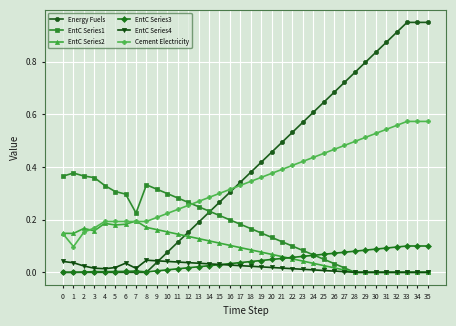

True or false: EntC Series4 and Cement Electricity cross at least once.

False